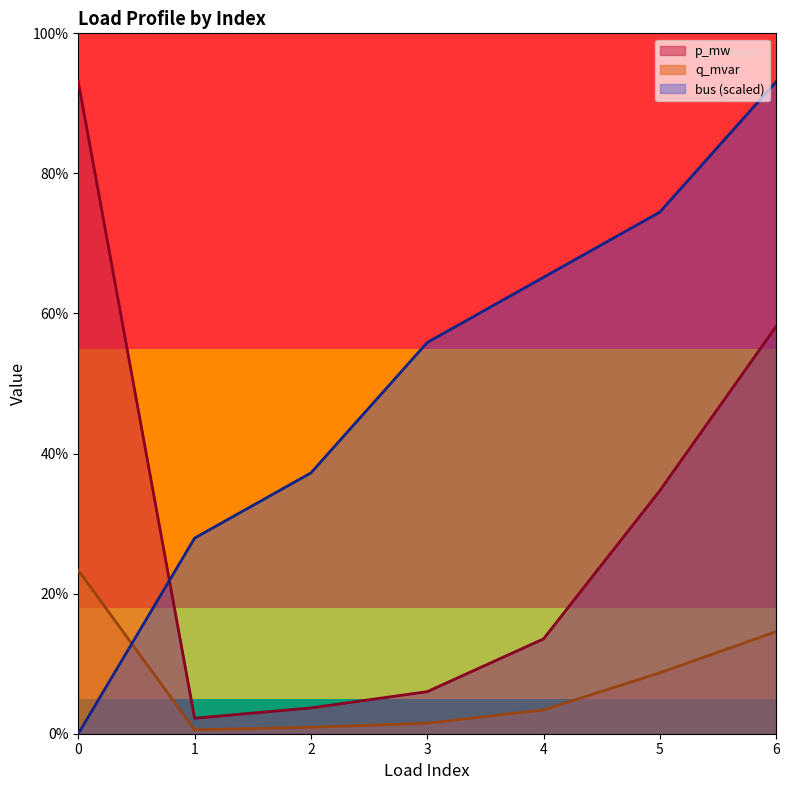

Is it true that q_mvar equals 0.0 at 6?

True